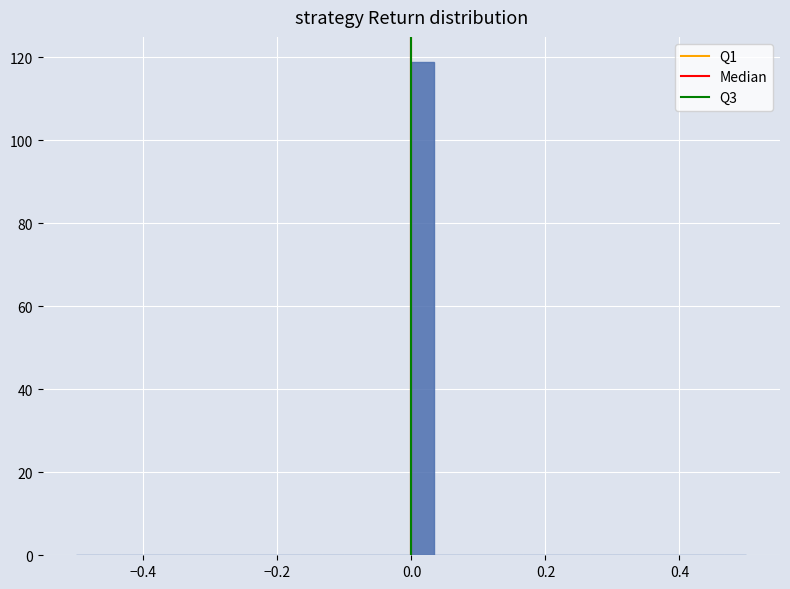

Read against the x-axis, roughly where is the centre of the tallest bar?

0.02